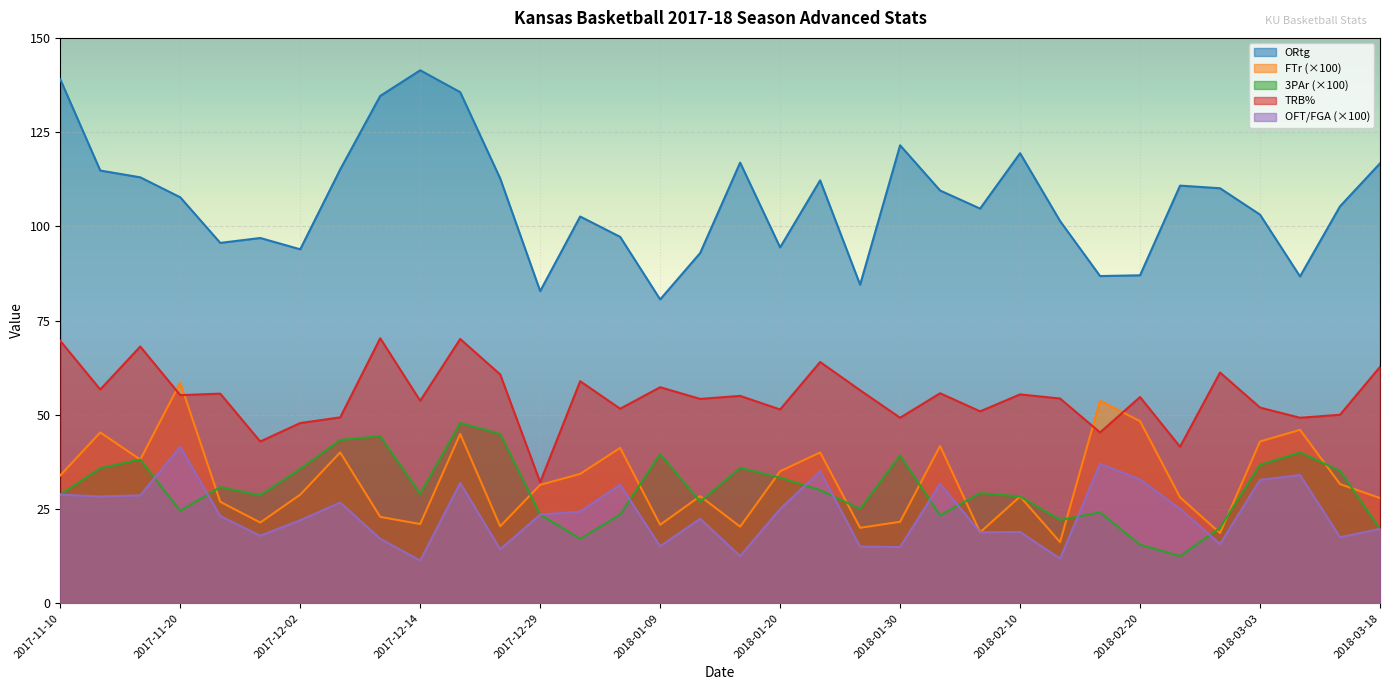

At which category does FTr reach its first local valley?

2017-11-17